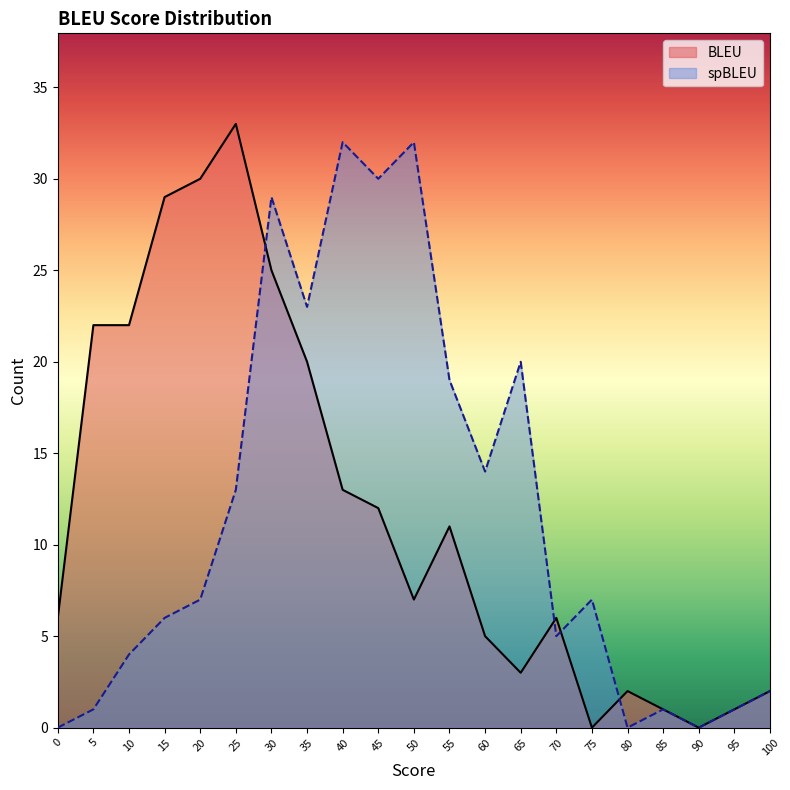

Which has a higher value, 30 or 5?

30